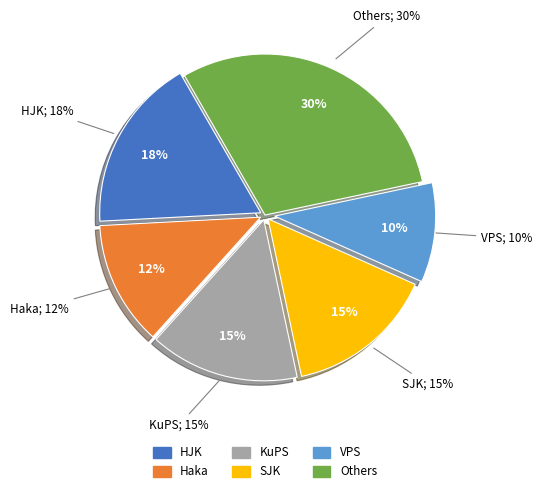

What is the smallest slice in the pie chart?

VPS